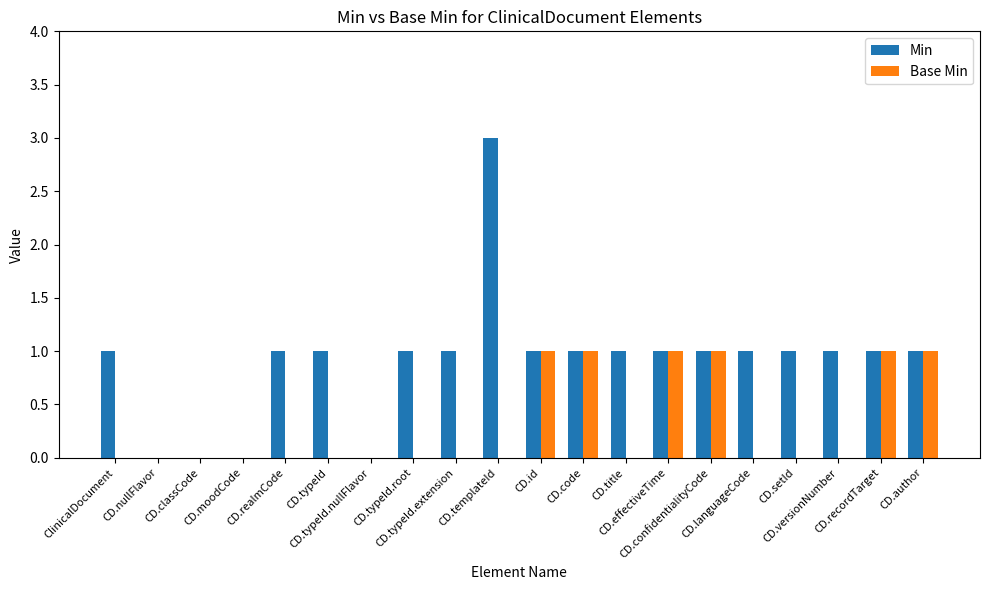

Which category has the highest value across all series?

CD.templateId